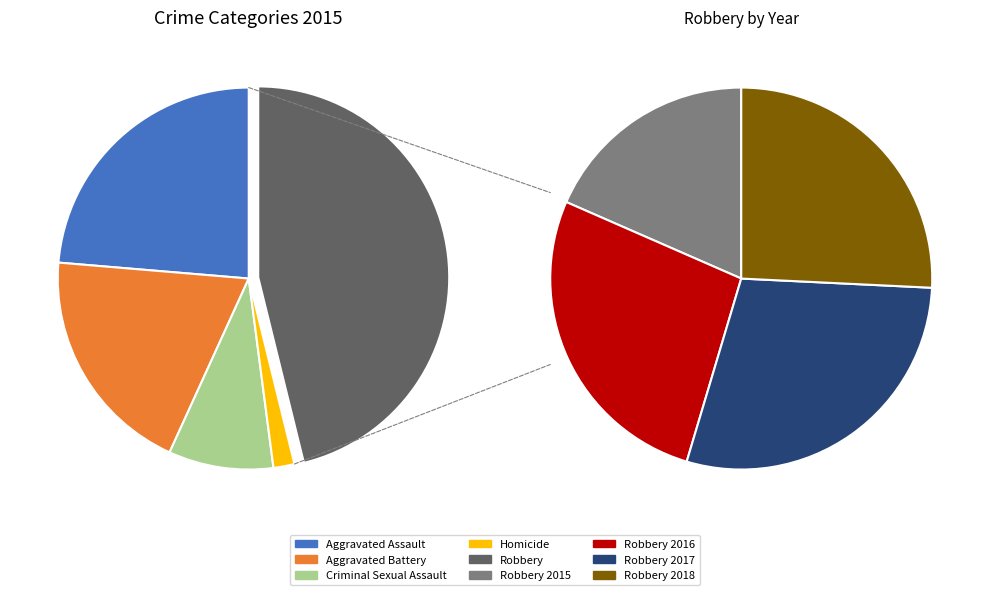

What is the smallest slice in the pie chart?

Homicide